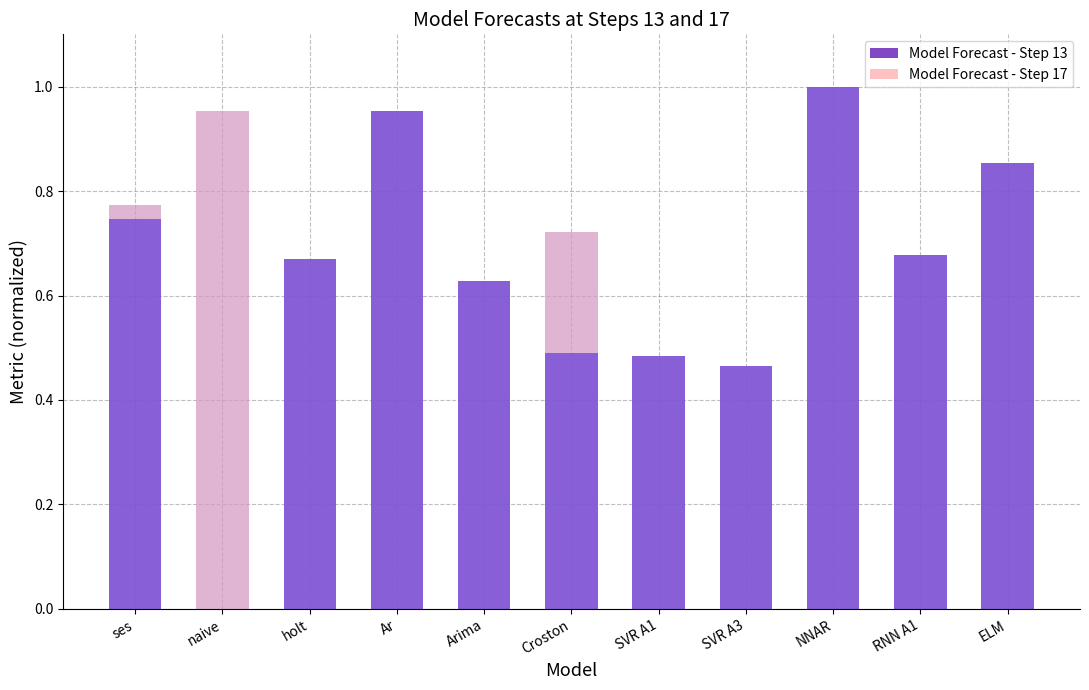

How many series are shown in this chart?

2